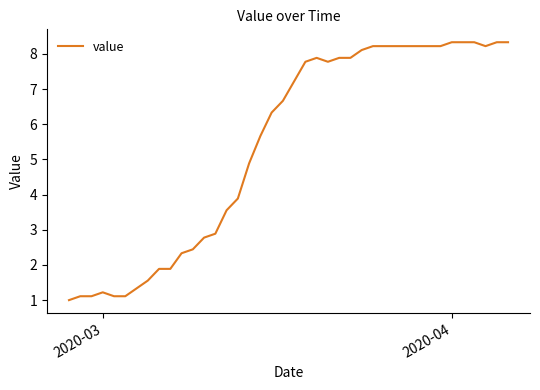

What is the smallest value displayed?

1.0